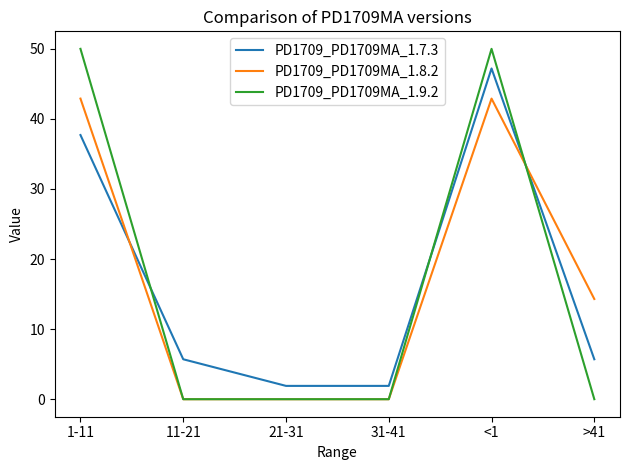

At which label does PD1709_PD1709MA_1.7.3 reach its peak?

<1